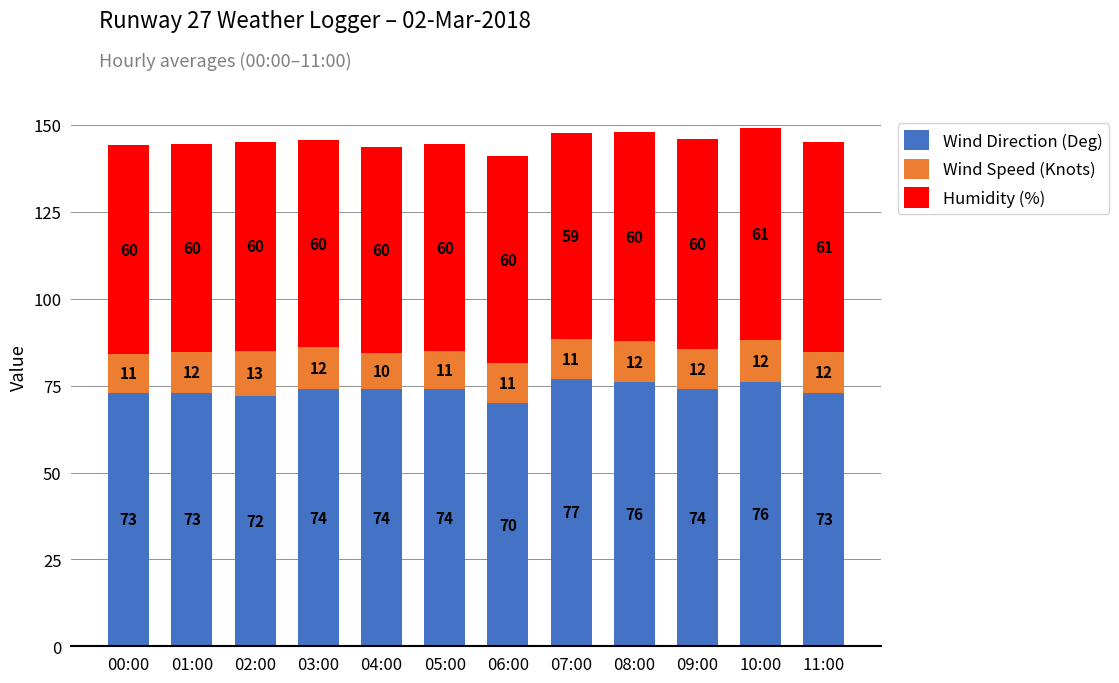

What is the sum of the Wind Direction (Deg) values at 00:00 and 07:00?

150.0